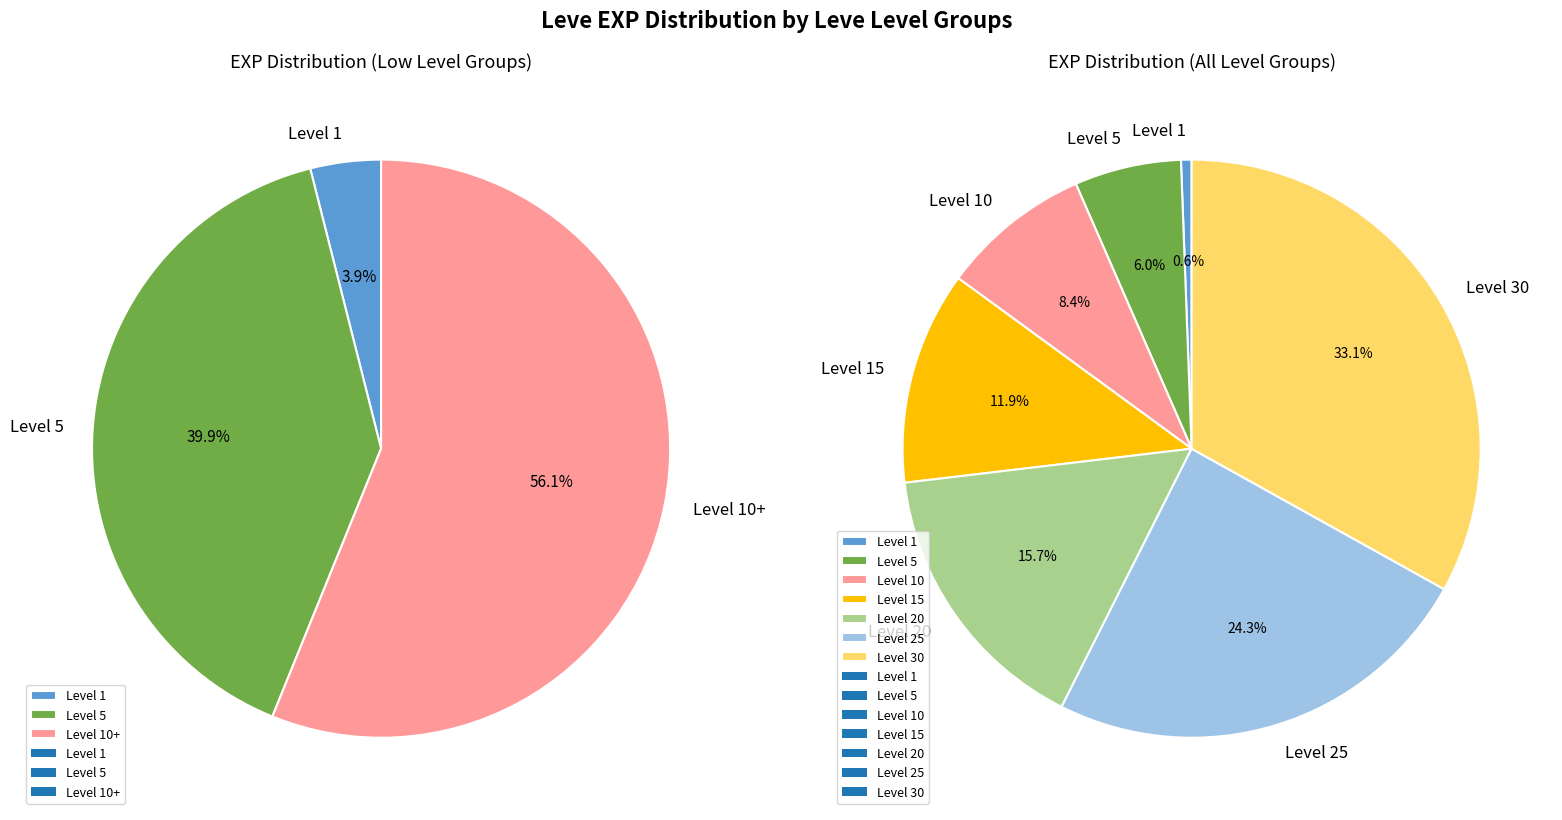

Combined, do Level 30 and Level 25 account for over 50%?

Yes